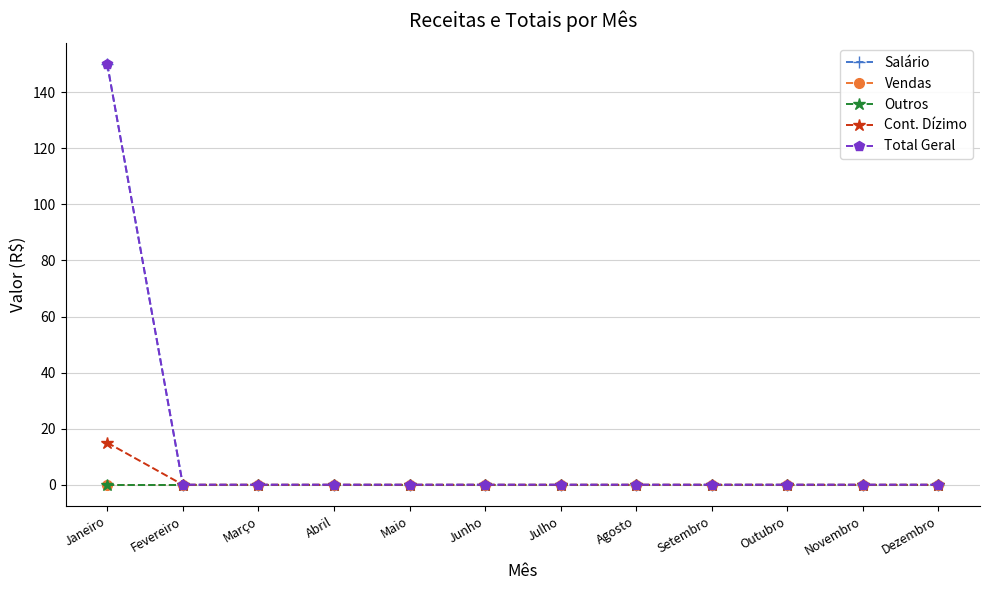

Is the value of Total Geral at Setembro greater than the value of Vendas at Dezembro?

No